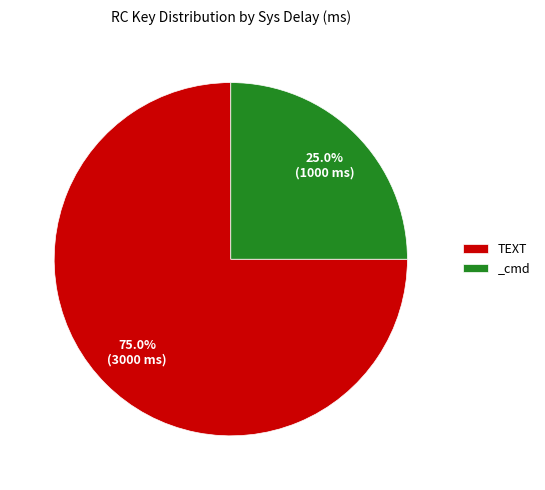

To the nearest percent, what is the average slice percentage?

50%